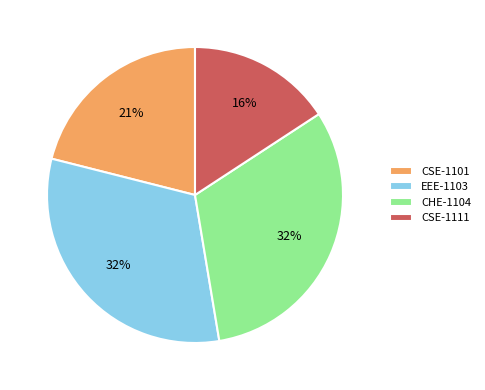

Is EEE-1103 the majority of the pie?

No